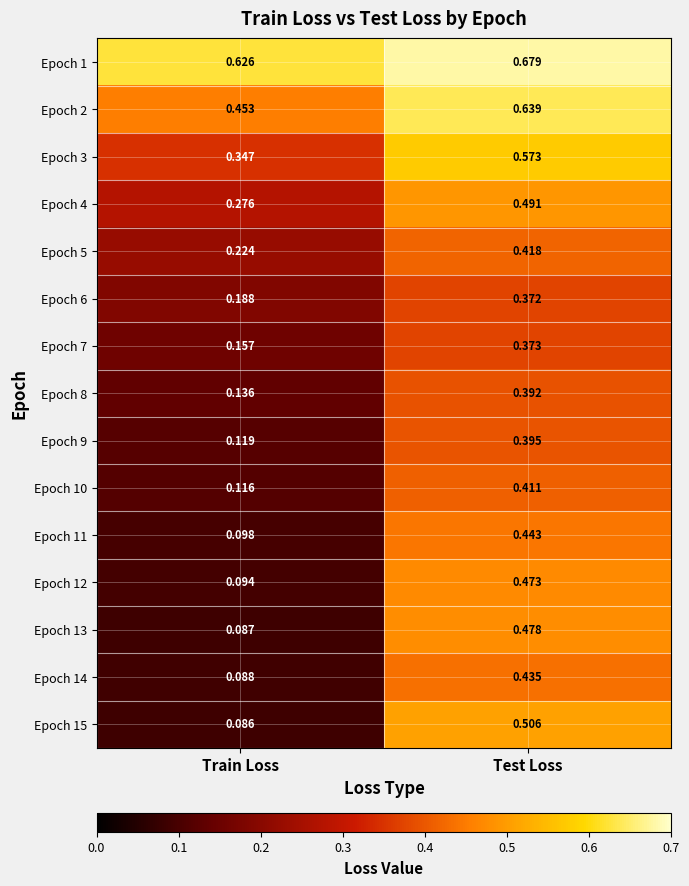

At which category does the chart reach its minimum across all series?

Train Loss